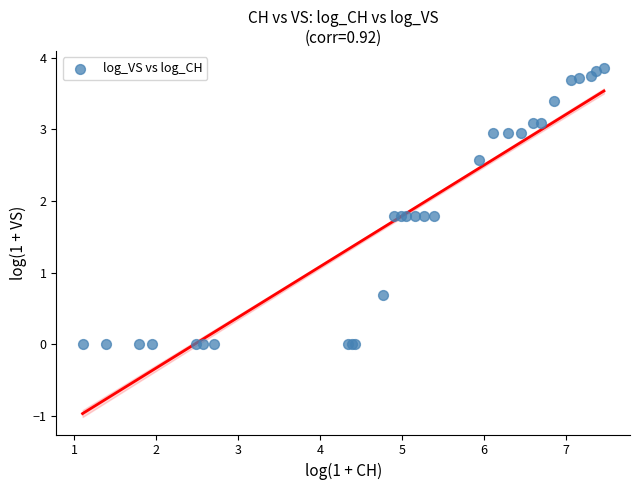

What Y value in the scatter plot is closest to 1?

0.7